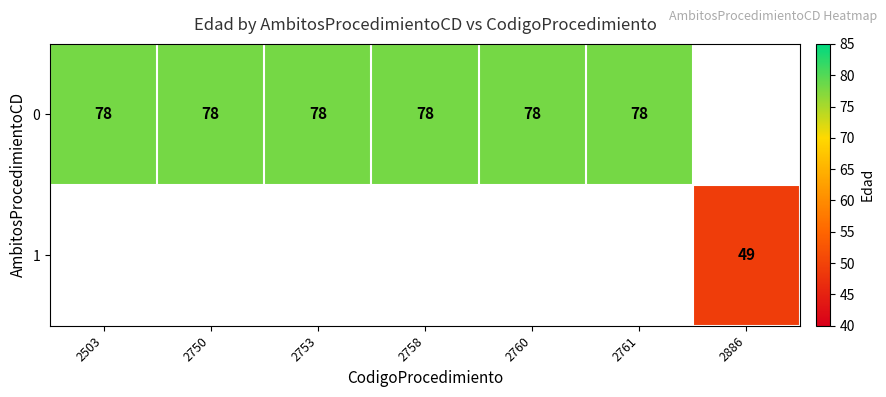

What is the sum of the 0 values at 2760 and 2761?

156